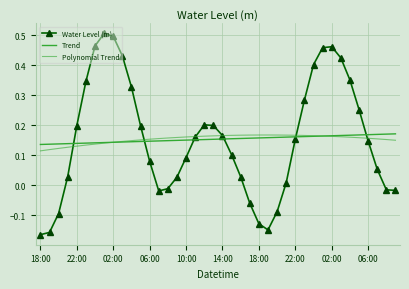

How many positive values does the Water Level (m) series have?

29